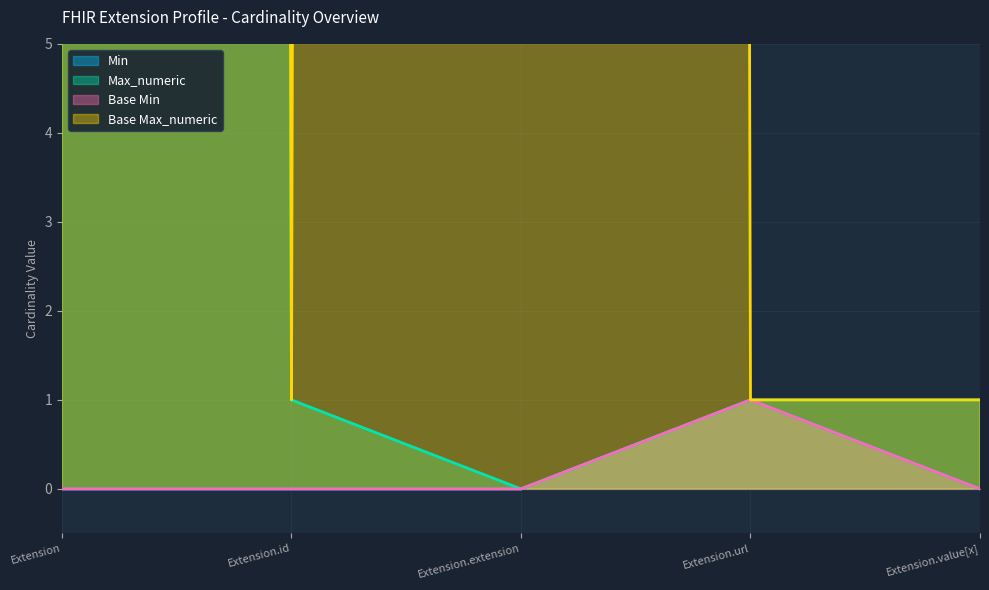

Where is the first local maximum for Base Max_numeric?

Extension.extension